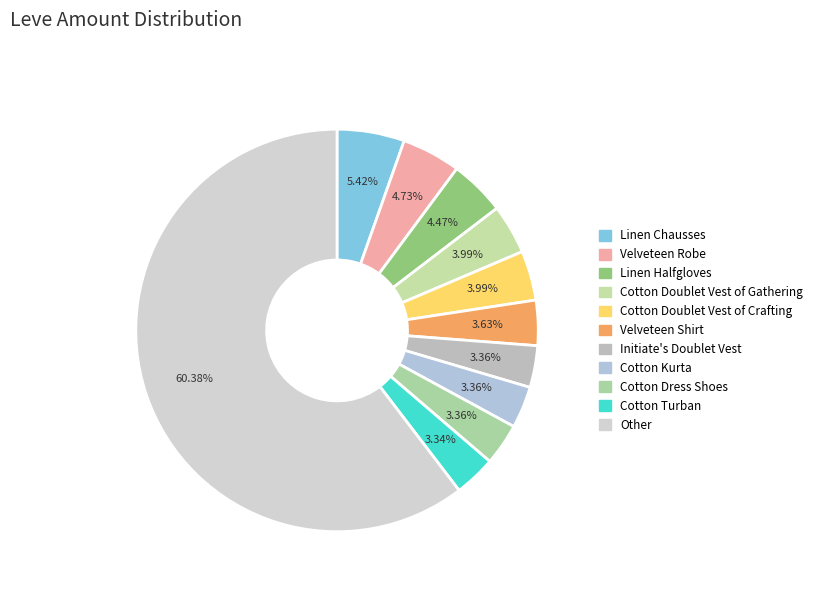

How many segments does this pie chart have?

11